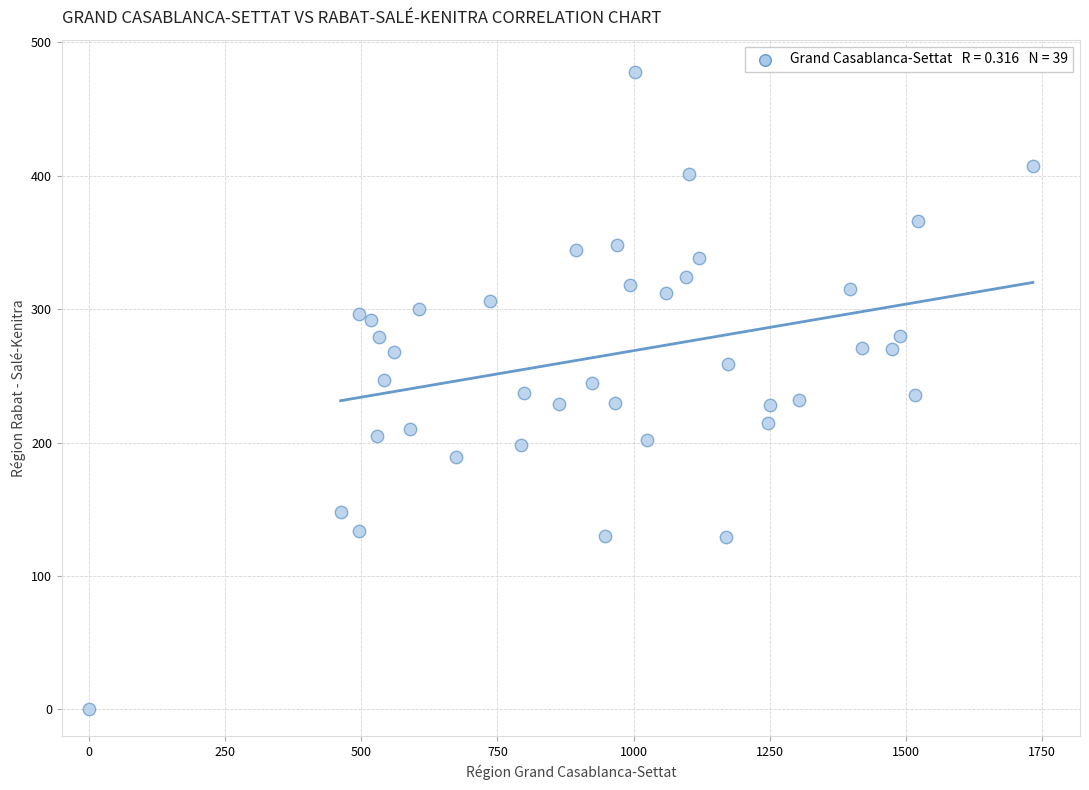

What is the range of X values (max minus min)?

1733